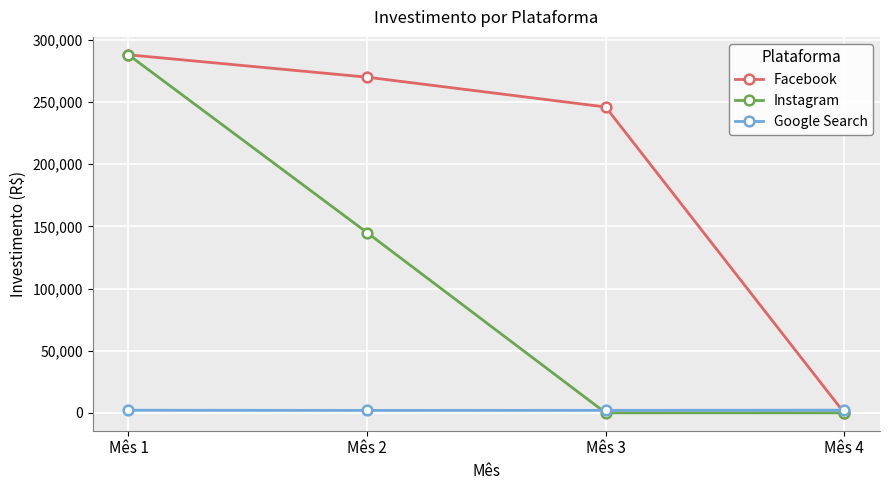

How many data points in Facebook are less than 270000?

2